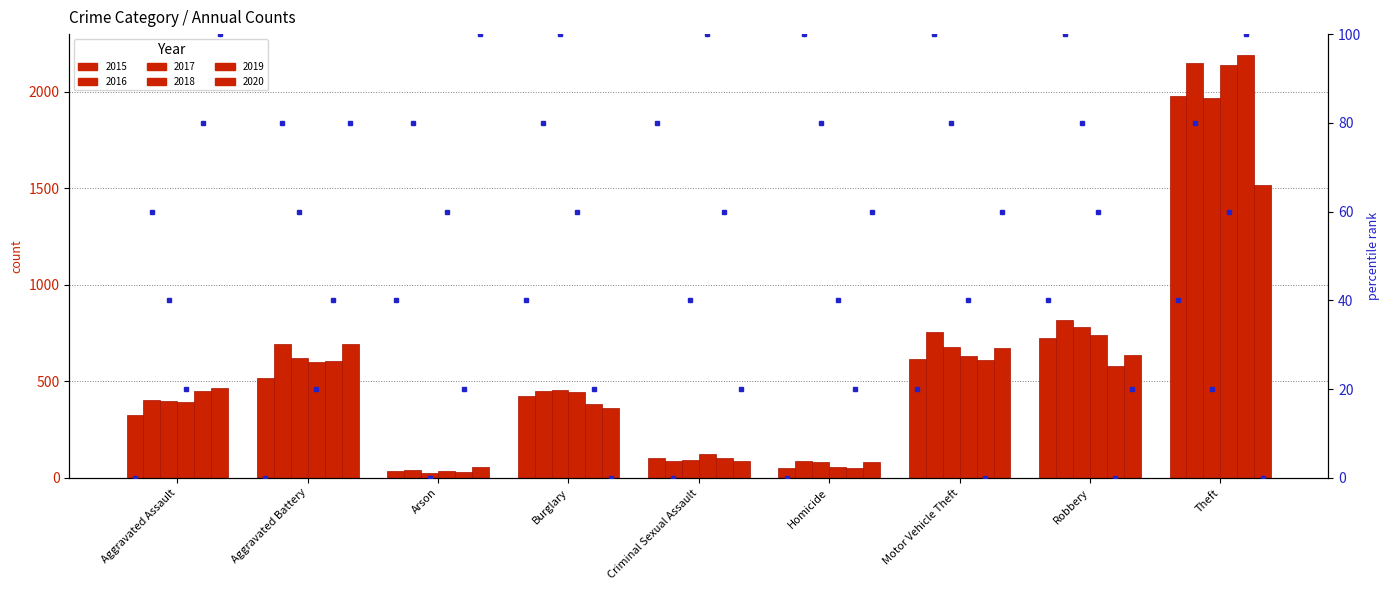

Reading left to right, list all the values displayed in this chart.

2015: Aggravated Assault=323	Aggravated Battery=515	Arson=35	Burglary=422	Criminal Sexual Assault=105	Homicide=50	Motor Vehicle Theft=614	Robbery=726	Theft=1981
2016: Aggravated Assault=402	Aggravated Battery=691	Arson=40	Burglary=451	Criminal Sexual Assault=87	Homicide=87	Motor Vehicle Theft=756	Robbery=819	Theft=2148
2017: Aggravated Assault=396	Aggravated Battery=623	Arson=23	Burglary=453	Criminal Sexual Assault=90	Homicide=82	Motor Vehicle Theft=680	Robbery=780	Theft=1968
2018: Aggravated Assault=392	Aggravated Battery=600	Arson=37	Burglary=443	Criminal Sexual Assault=122	Homicide=56	Motor Vehicle Theft=631	Robbery=741	Theft=2140
2019: Aggravated Assault=452	Aggravated Battery=608	Arson=32	Burglary=383	Criminal Sexual Assault=102	Homicide=53	Motor Vehicle Theft=611	Robbery=577	Theft=2190
2020: Aggravated Assault=468	Aggravated Battery=691	Arson=55	Burglary=363	Criminal Sexual Assault=89	Homicide=81	Motor Vehicle Theft=674	Robbery=639	Theft=1518